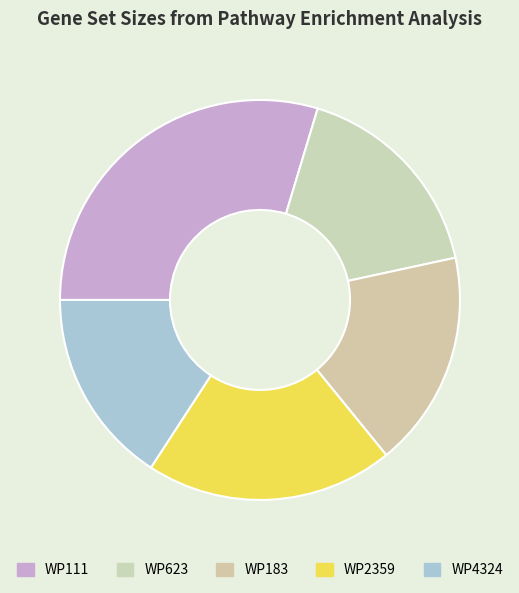

Do WP111 and WP2359 together represent more than half of the pie?

No